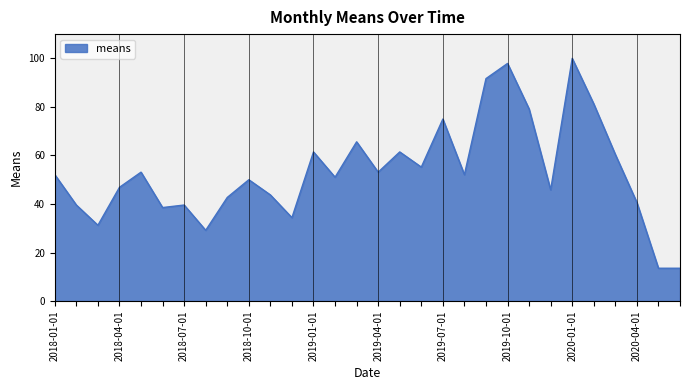

What is the greatest value displayed?

100.0